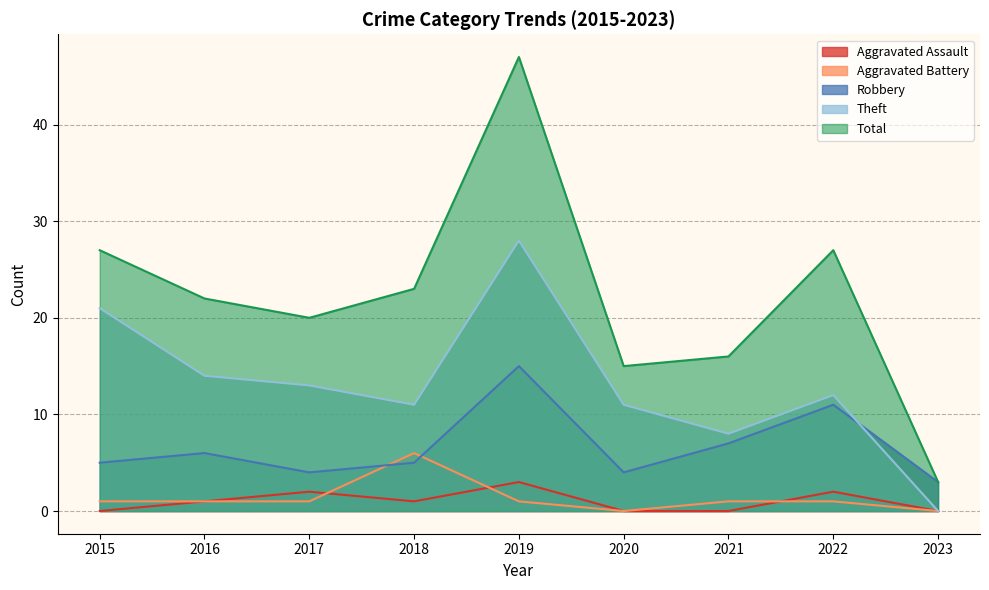

What is the spread (max minus min) of values at 2023?

3